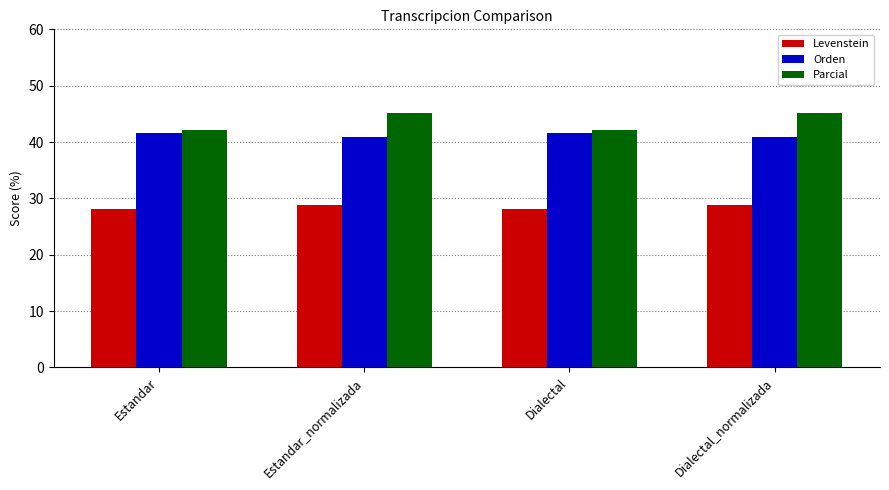

What is the average value of the Parcial series?

43.6